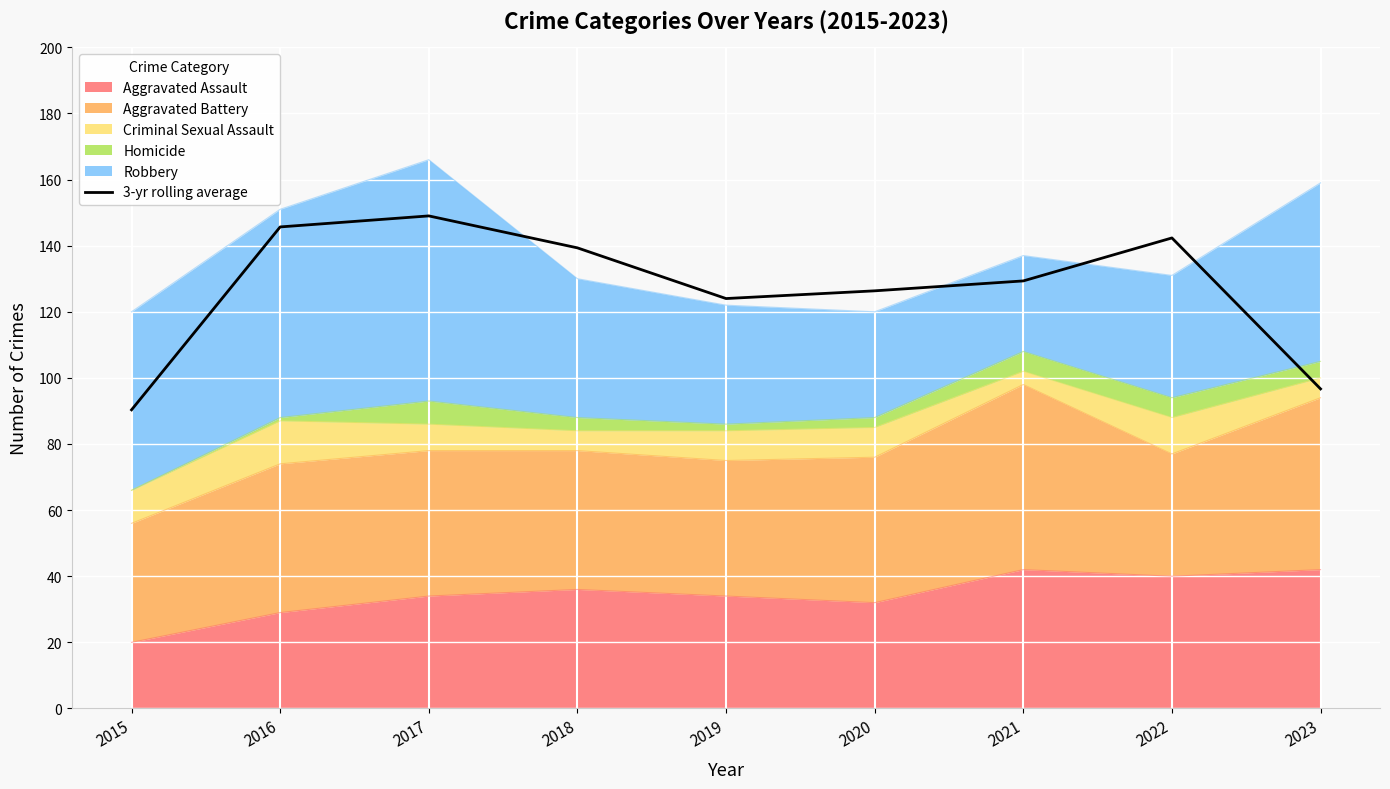

The value at 2021 is 129.3. True or false?

True